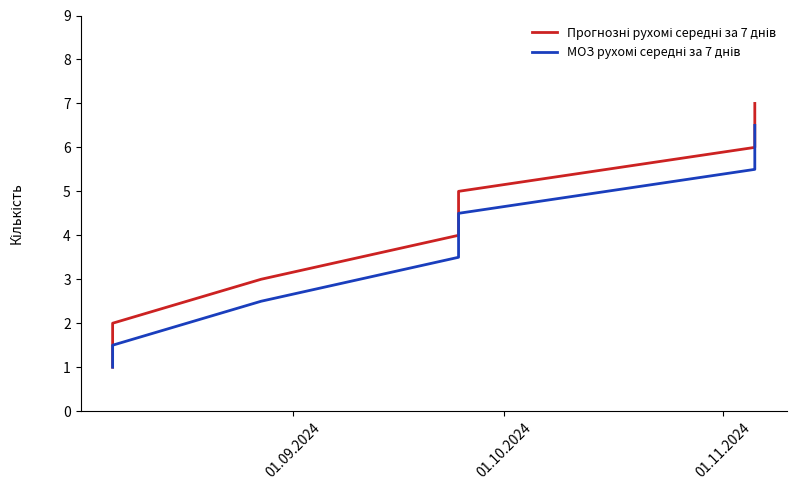

What is the smallest value displayed?

1.0